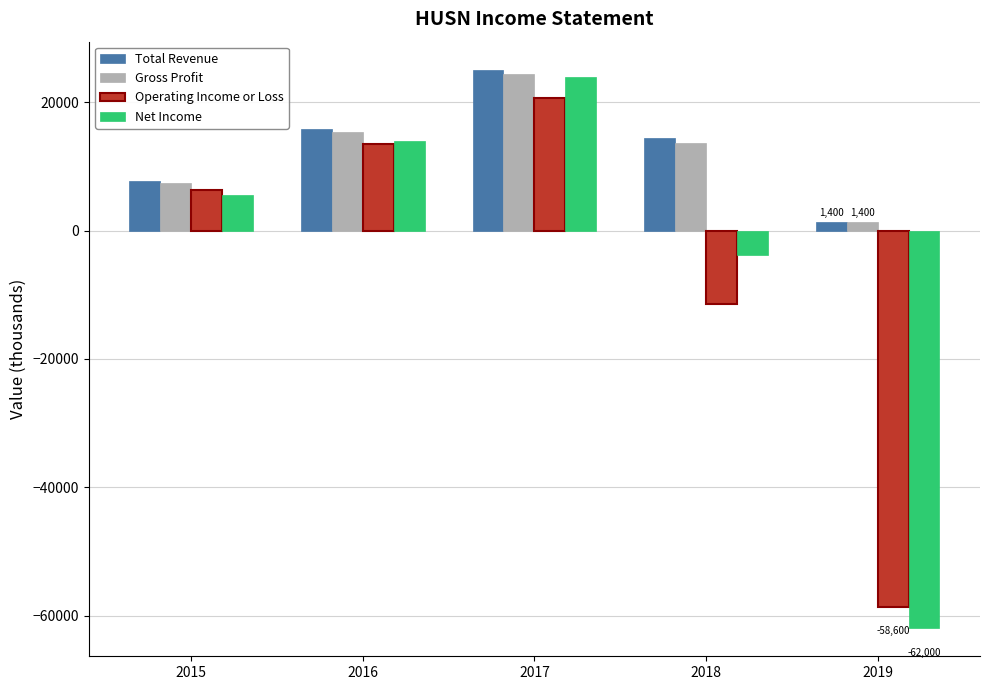

What is the value of the Gross Profit bar at the 4th from the left?

13700